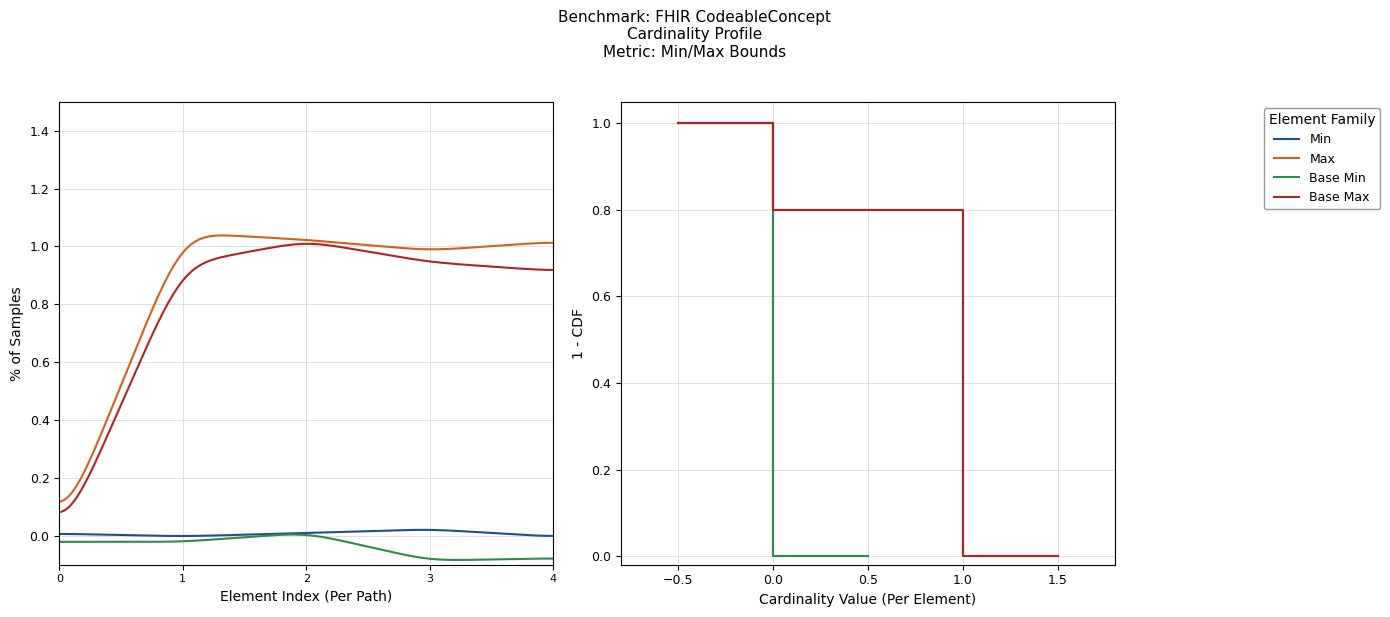

What is the highest value of the Base Max series?

1.0